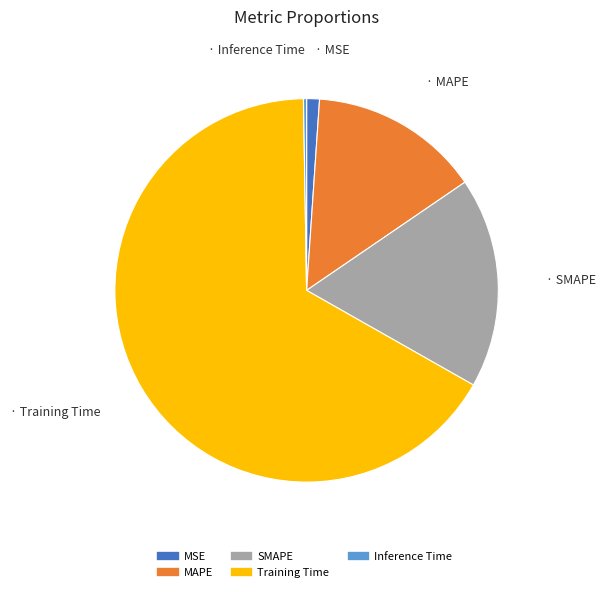

Is there any slice that represents more than half of the pie?

Yes